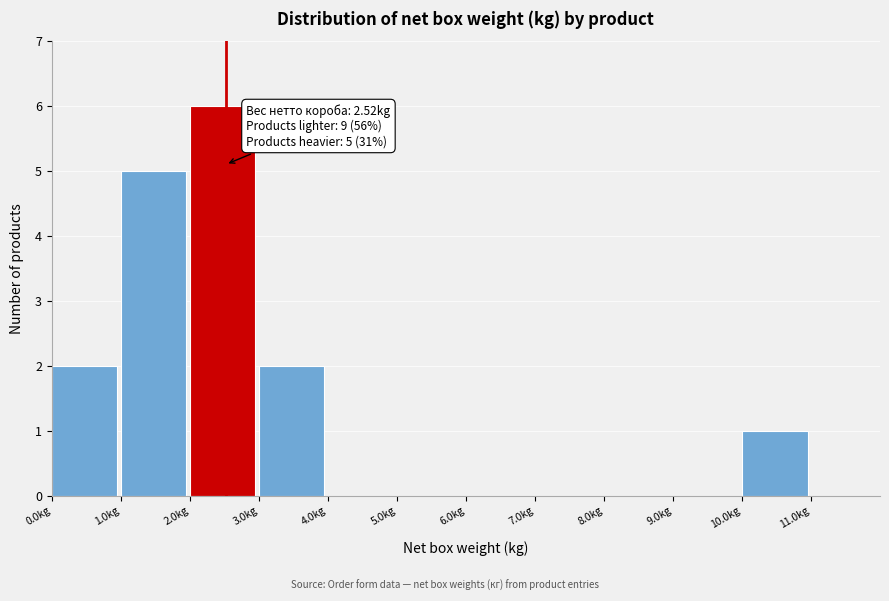

Which range on the x-axis has the tallest bar?

2 to 3